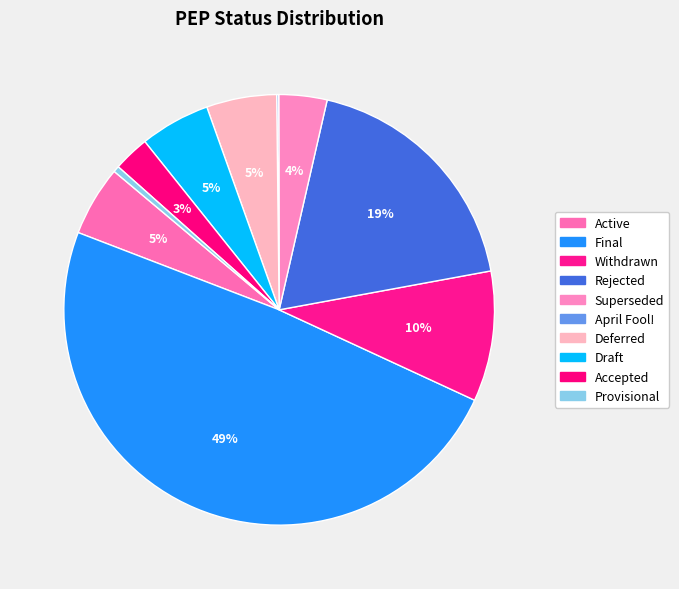

Which category has the biggest portion of the pie?

Final